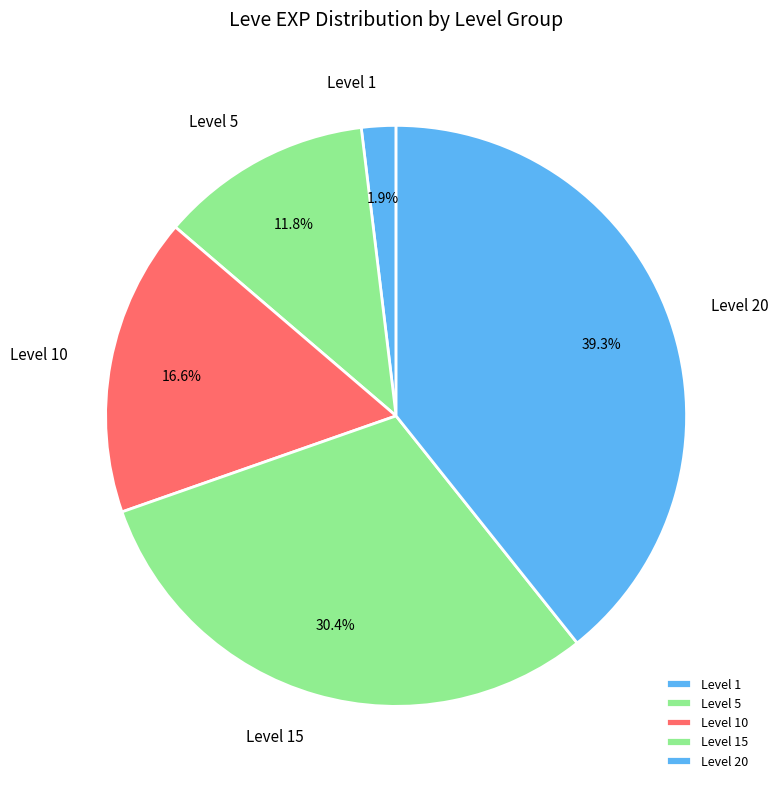

Does Level 5 account for over 50% of the chart?

No